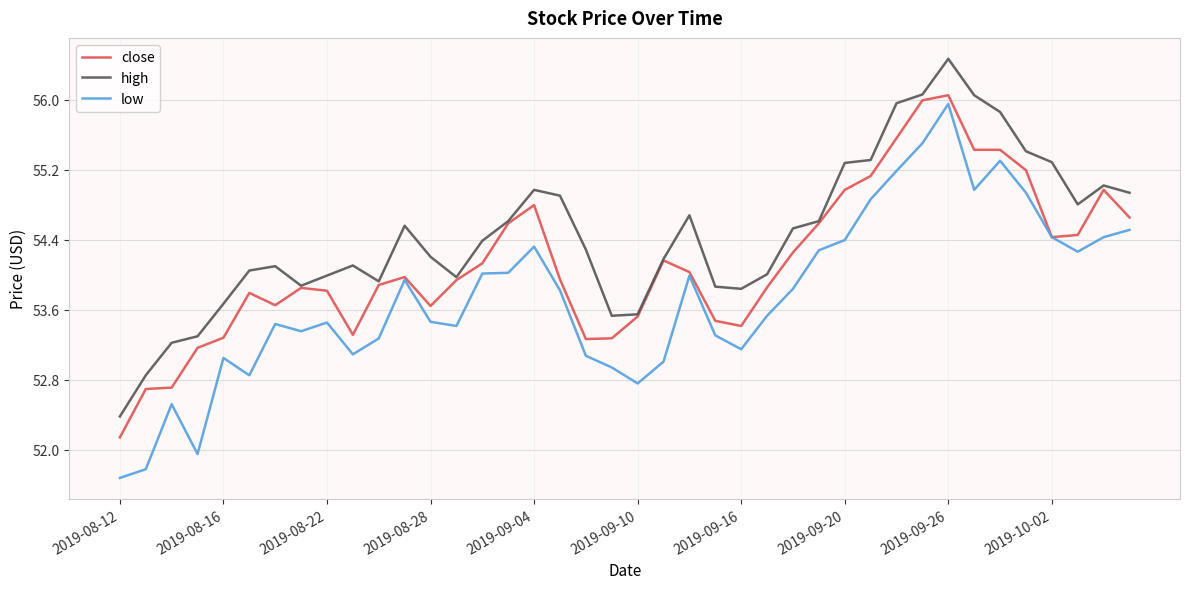

What is the maximum value shown in the chart?

56.5